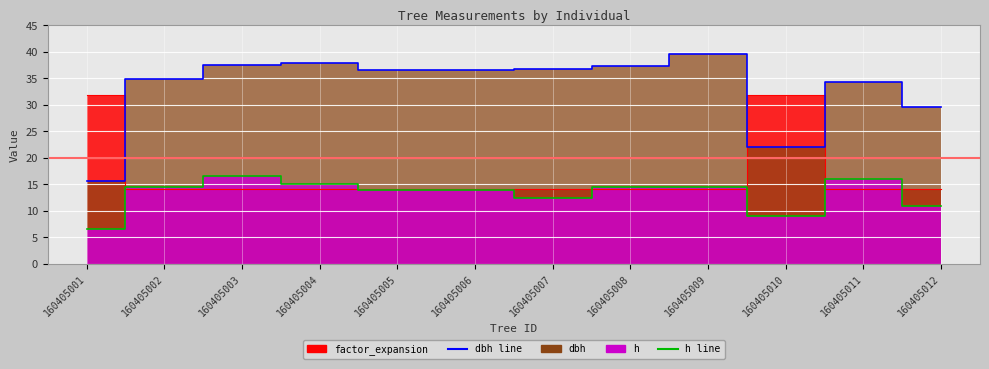

What is the difference between the dbh values at 160405002 and 160405007?

1.8